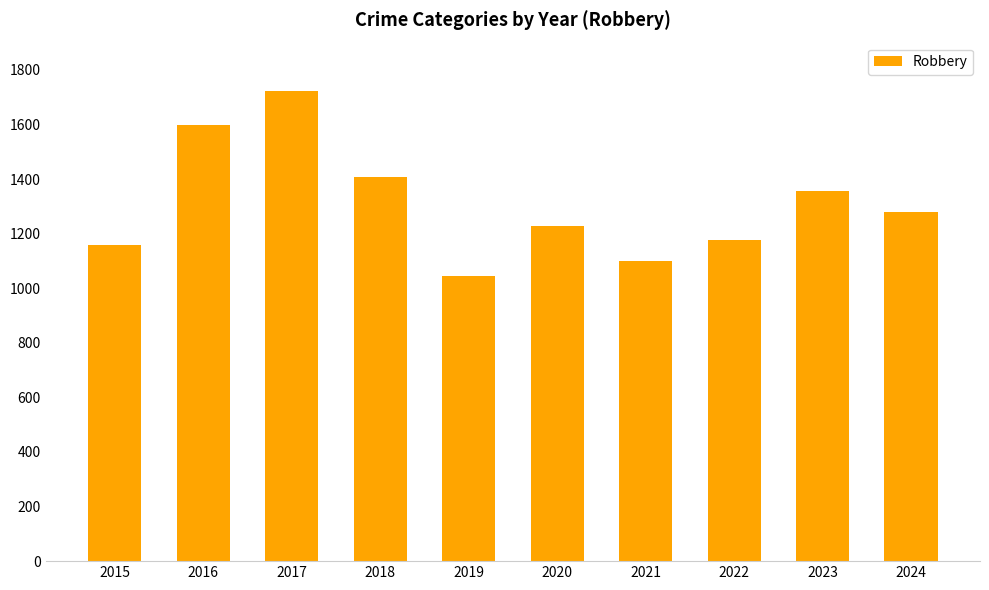

Approximately how many times larger is the value at 2017 compared to 2015?

1.5